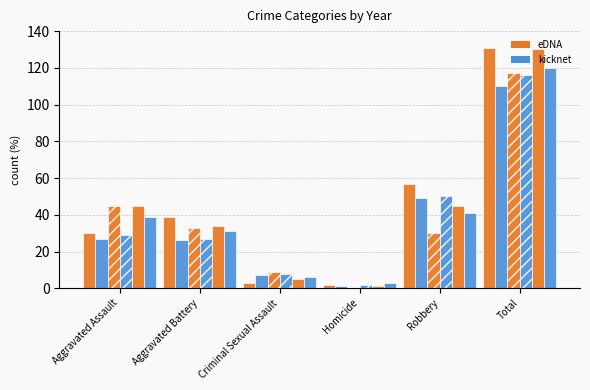

The value of 2016 at Aggravated Battery is 63. True or false?

False